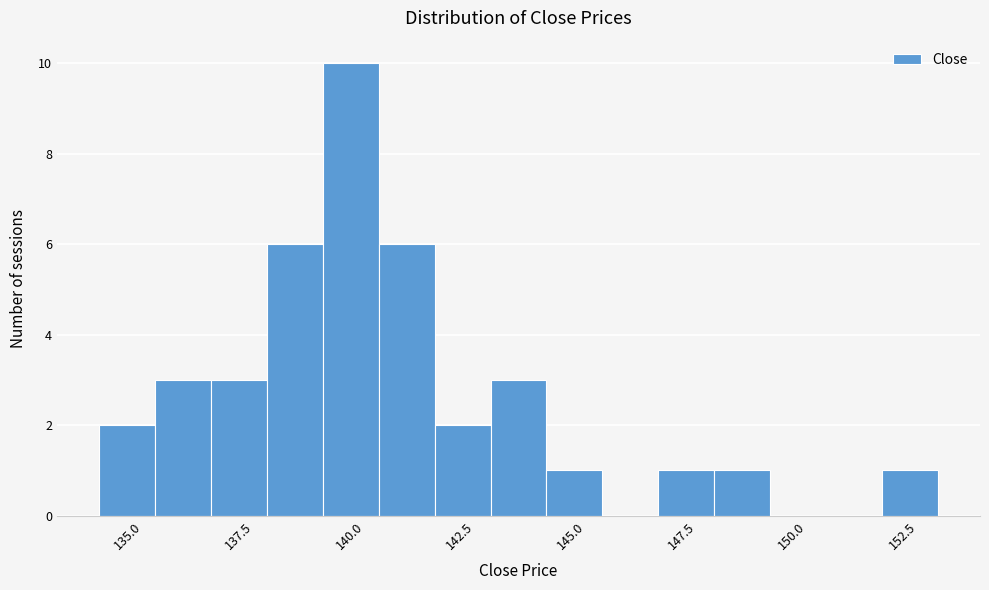

Around what value on the x-axis is the tallest bar? Give the approximate position of its centre, as read against the axis.

140.0